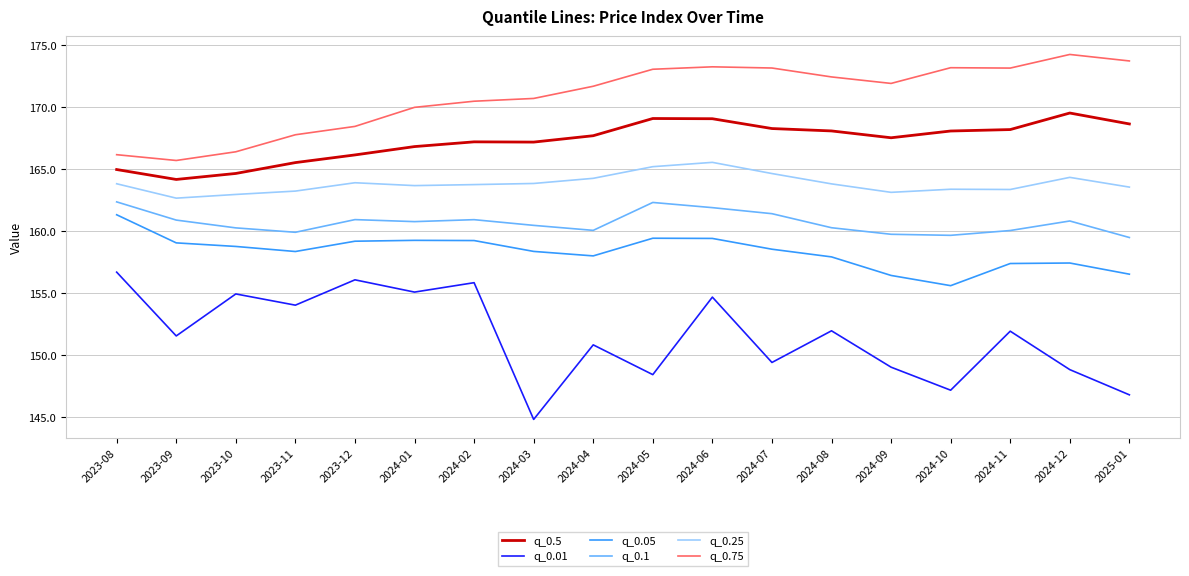

In q_0.01, how many points are higher than both neighbors (excluding endpoints)?

7